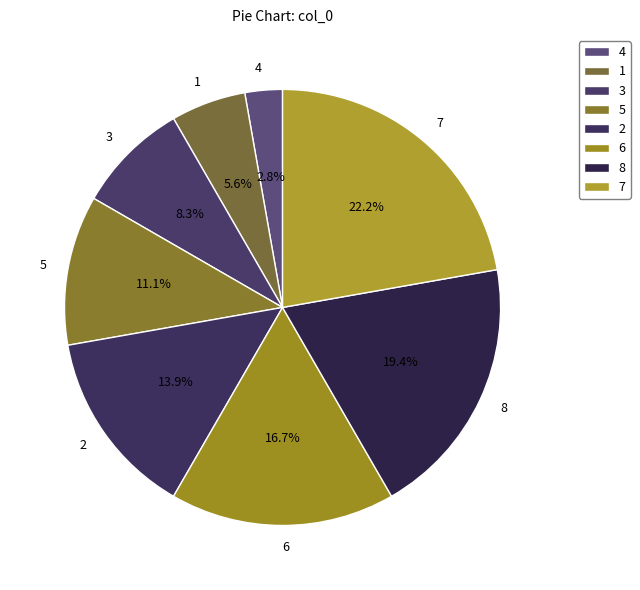

Is it true that 3 is 8% of the pie?

True